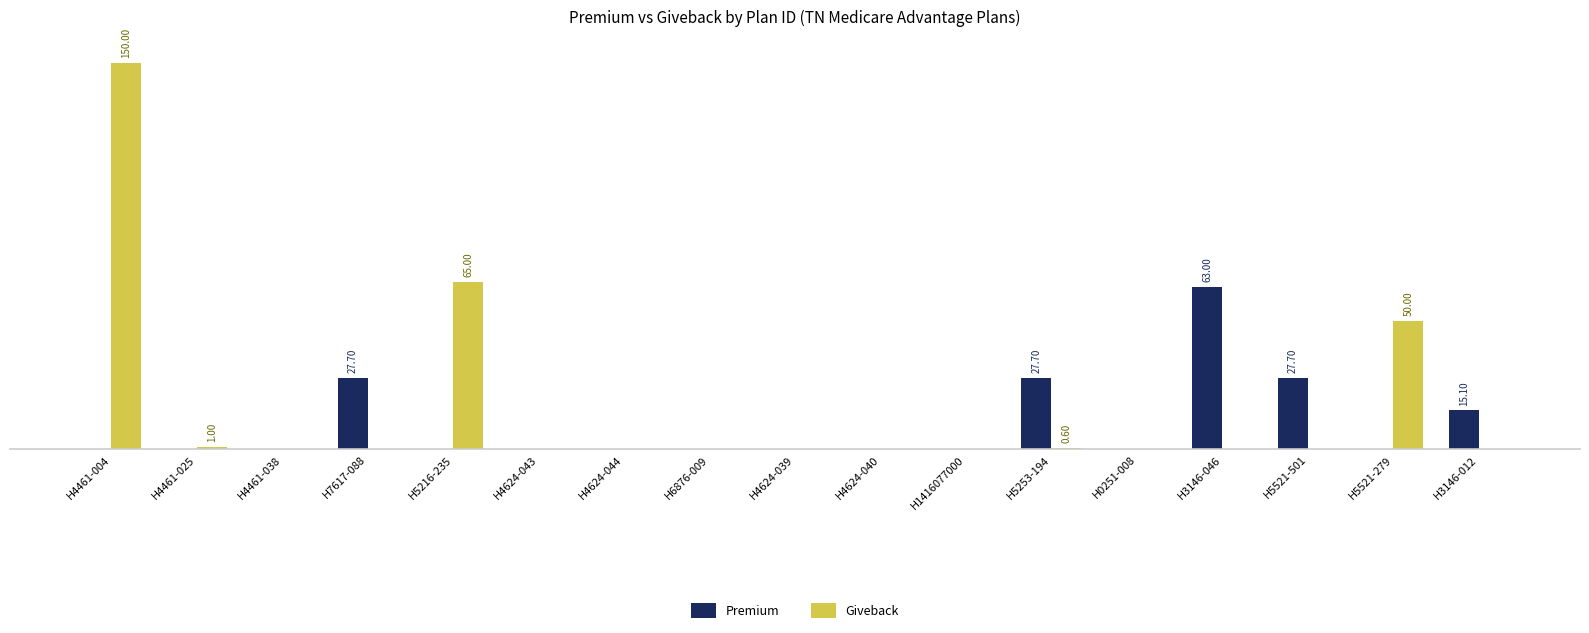

At which category is the sum across all series the highest?

H4461-004